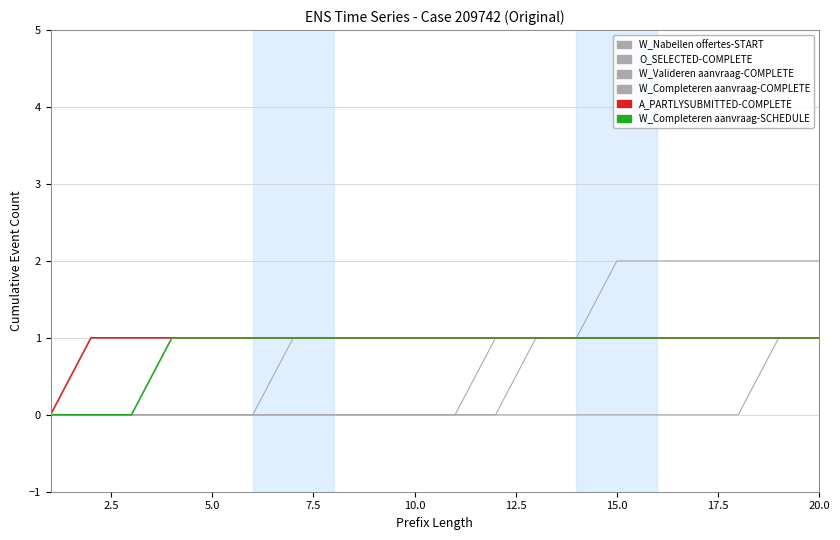

Does the chart have visible grid lines?

Yes